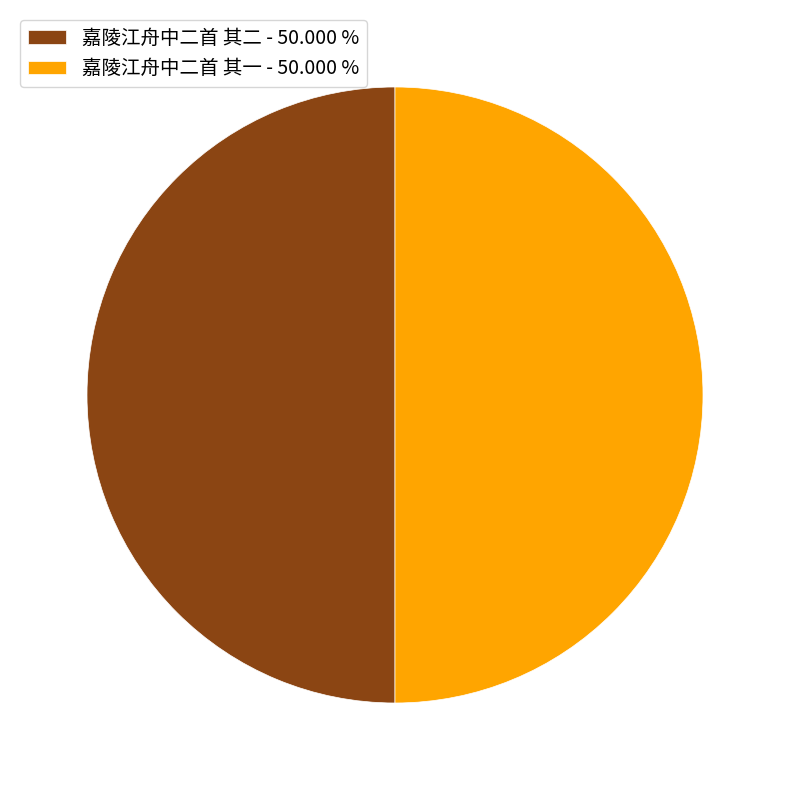

Do 嘉陵江舟中二首 其一 - 50.000 % and 嘉陵江舟中二首 其二 - 50.000 % together represent more than half of the pie?

Yes